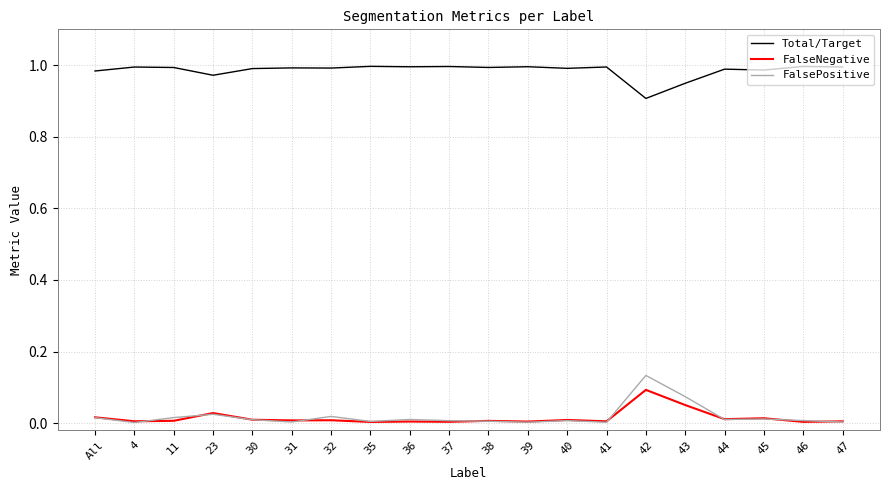

True or false: Total/Target and FalsePositive cross at least once.

False